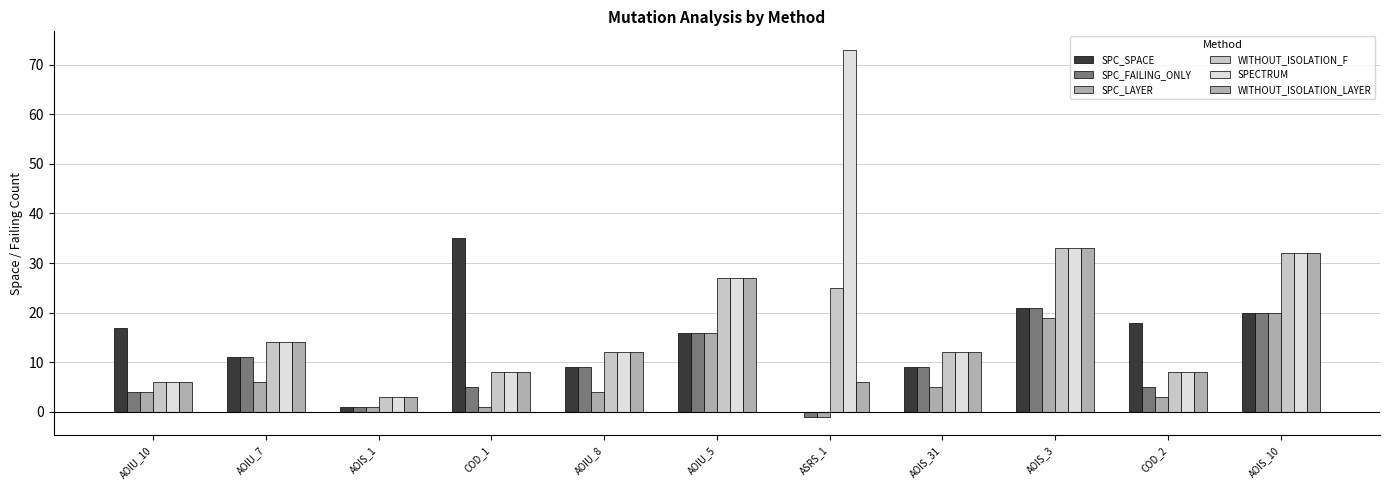

At which label does WITHOUT_ISOLATION_F reach its minimum?

AOIS_1